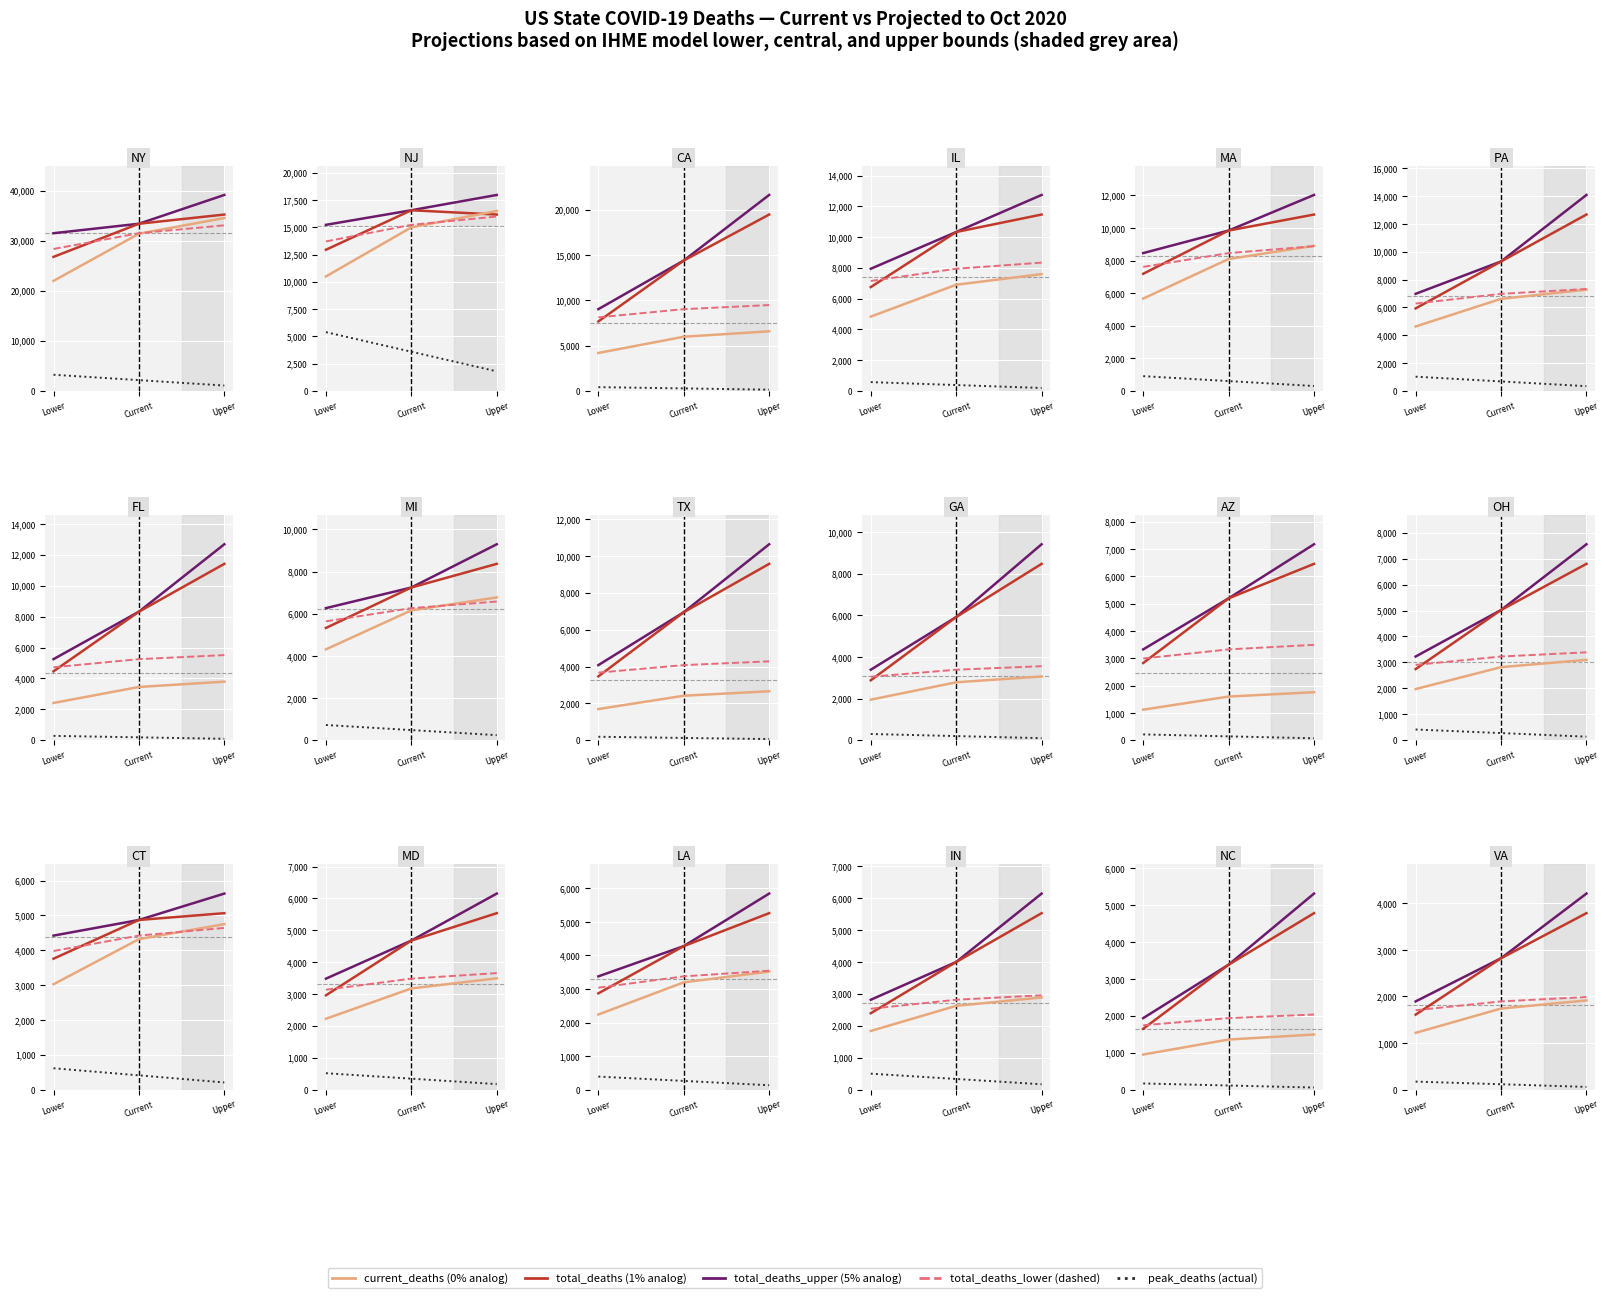

Which has a higher value, Lower or Upper?

Upper